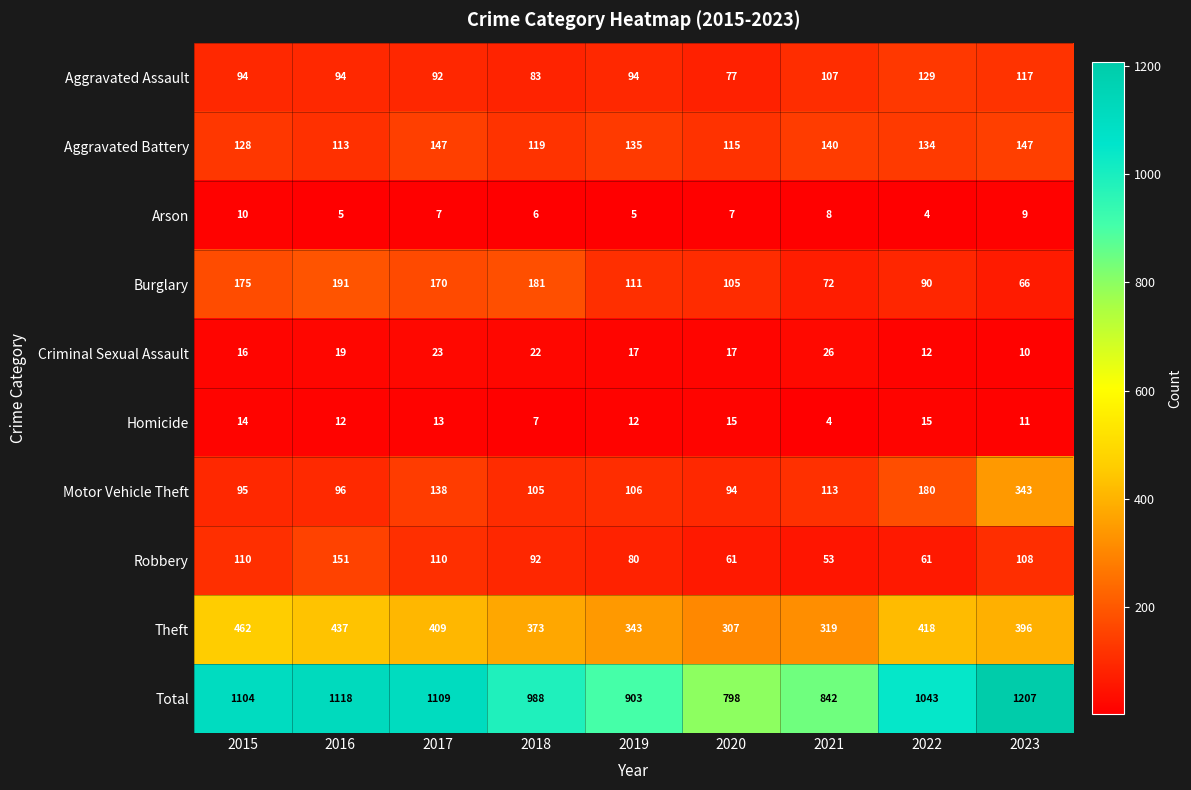

What is the sum of all Aggravated Battery values?

1178